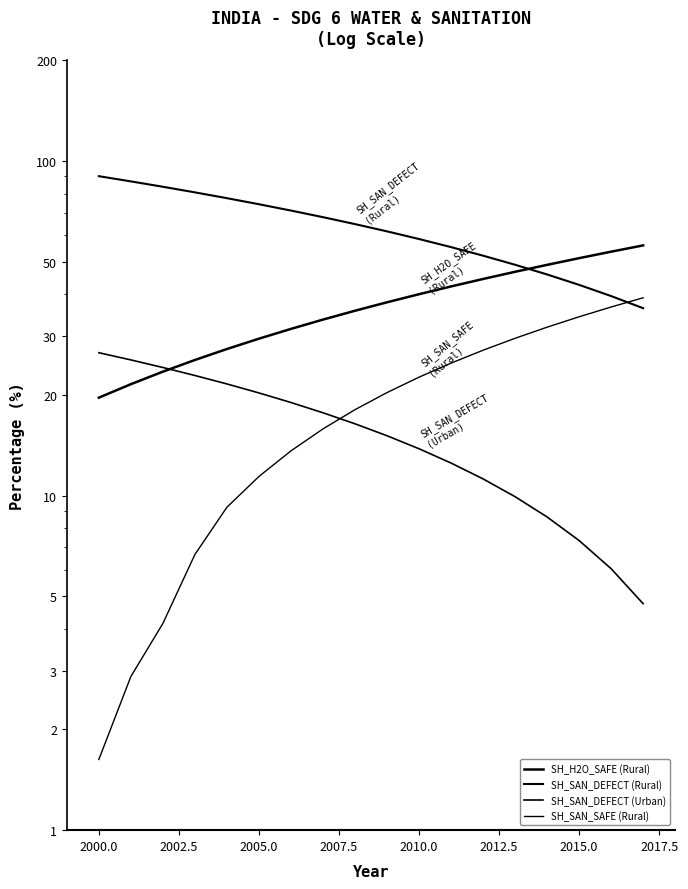

At how many categories does at least one series exceed 26?

18